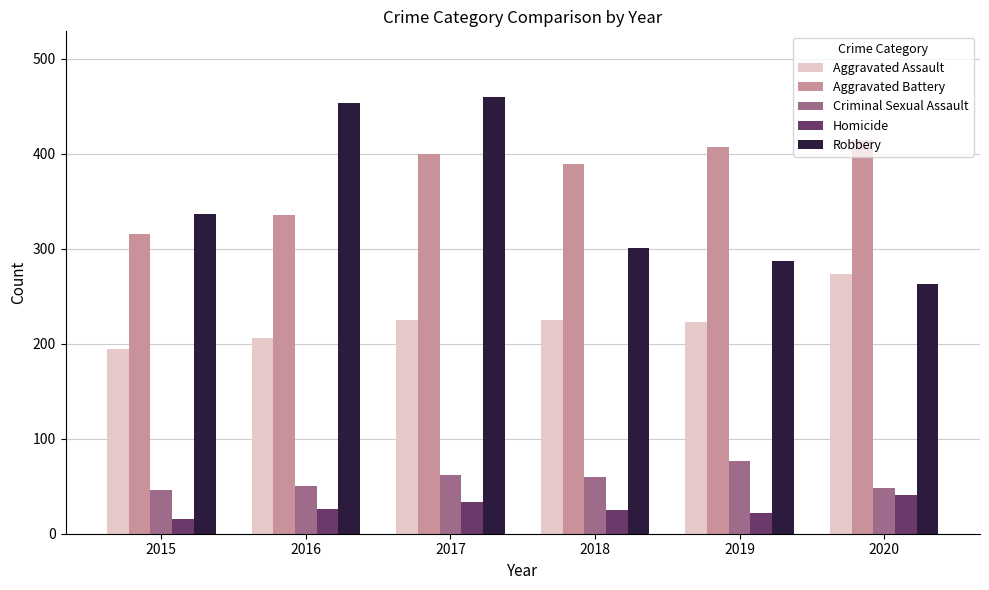

What is the value of the Criminal Sexual Assault bar at the 3rd from the left?

62